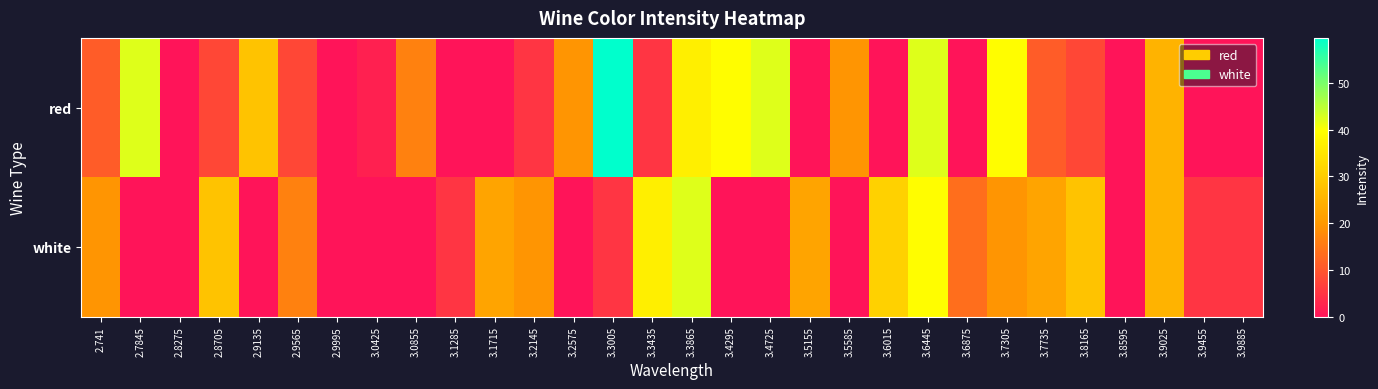

Reading left to right, extract all data points from this chart.

red: 2.741=10.7	2.7845=42.4	2.8275=0.0	2.8705=7.8	2.9135=28.0	2.9565=7.8	2.9995=0.0	3.0425=2.1	3.0855=16.5	3.1285=0.0	3.1715=0.0	3.2145=5.0	3.2575=19.4	3.3005=59.7	3.3435=5.0	3.3865=36.6	3.4295=39.5	3.4725=42.4	3.5155=0.0	3.5585=19.4	3.6015=0.0	3.6445=42.4	3.6875=0.0	3.7305=39.5	3.7735=10.7	3.8165=7.8	3.8595=0.0	3.9025=25.1	3.9455=0.0	3.9885=0.0
white: 2.741=19.4	2.7845=0.0	2.8275=0.0	2.8705=28.0	2.9135=0.0	2.9565=16.5	2.9995=0.0	3.0425=0.0	3.0855=0.0	3.1285=5.0	3.1715=22.2	3.2145=19.4	3.2575=0.0	3.3005=5.0	3.3435=36.6	3.3865=42.4	3.4295=0.0	3.4725=0.0	3.5155=22.2	3.5585=0.0	3.6015=30.9	3.6445=39.5	3.6875=13.6	3.7305=19.4	3.7735=22.2	3.8165=28.0	3.8595=0.0	3.9025=25.1	3.9455=5.0	3.9885=5.0